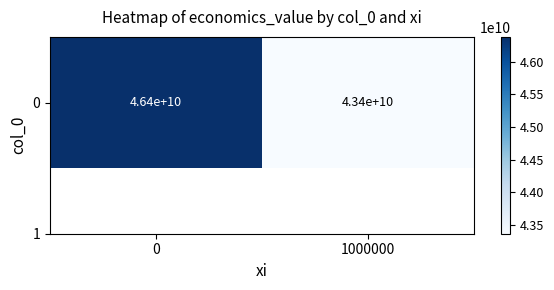

What is the difference between the values at 1000000 and 0?

3022735610.7